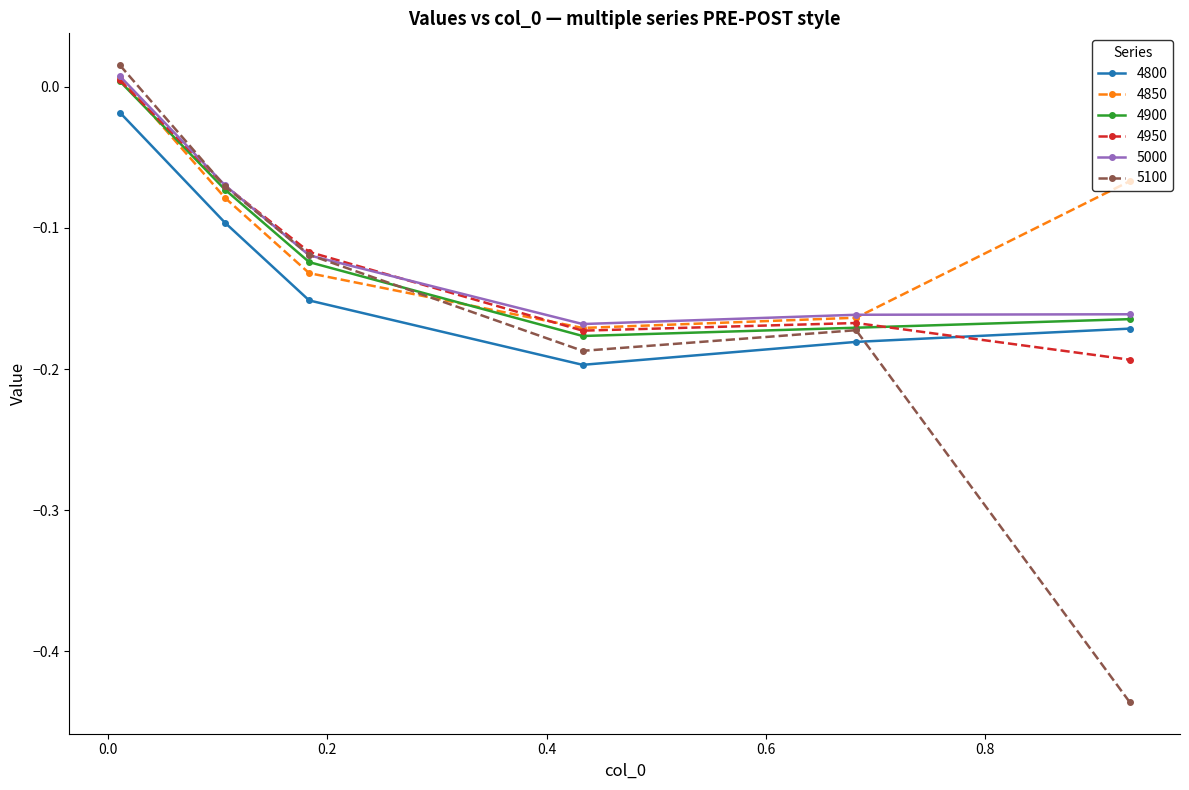

Is this an area chart (filled region under the line)?

No